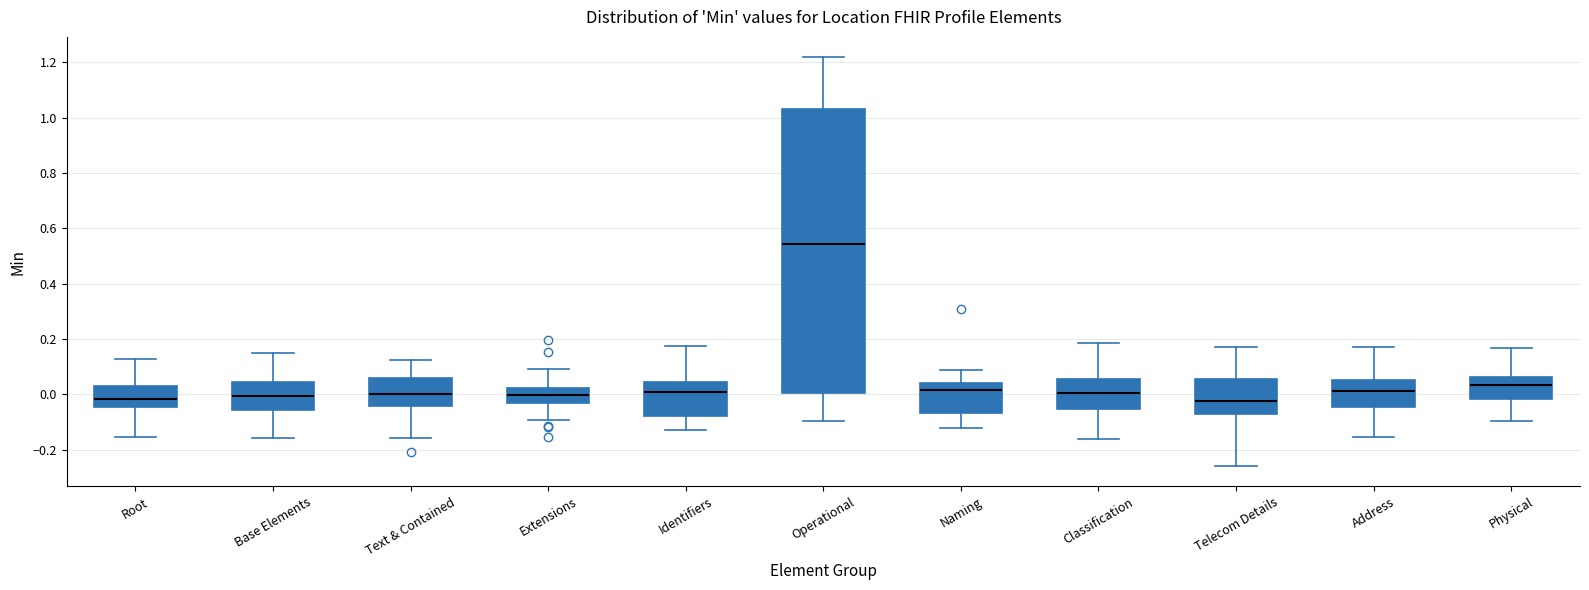

Which box has the highest median line?

Operational